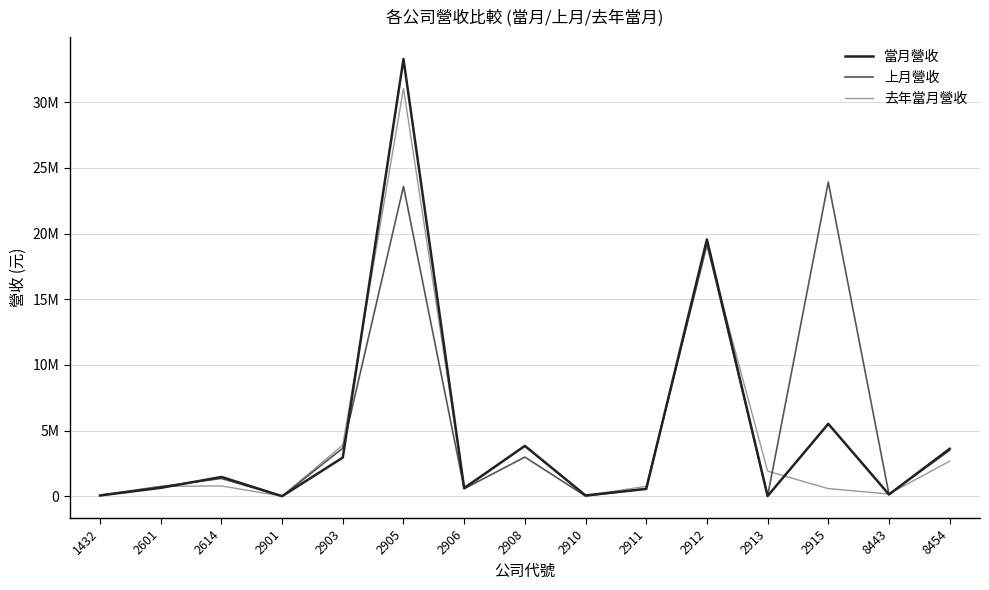

True or false: 上月營收 has more than 0 interior local peaks.

True